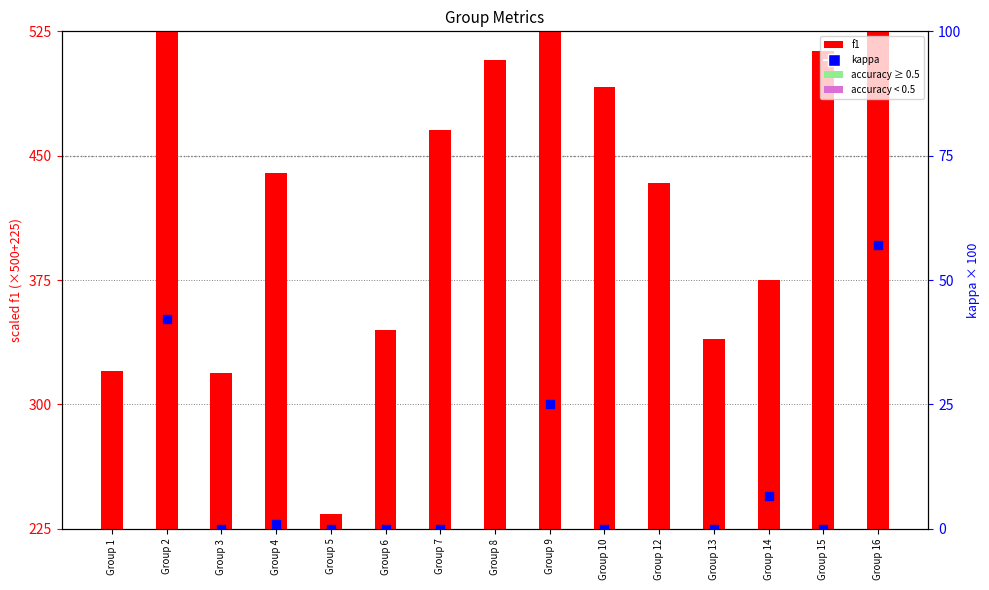

Is the value of f1 at Group 10 greater than the value of kappa at Group 14?

Yes